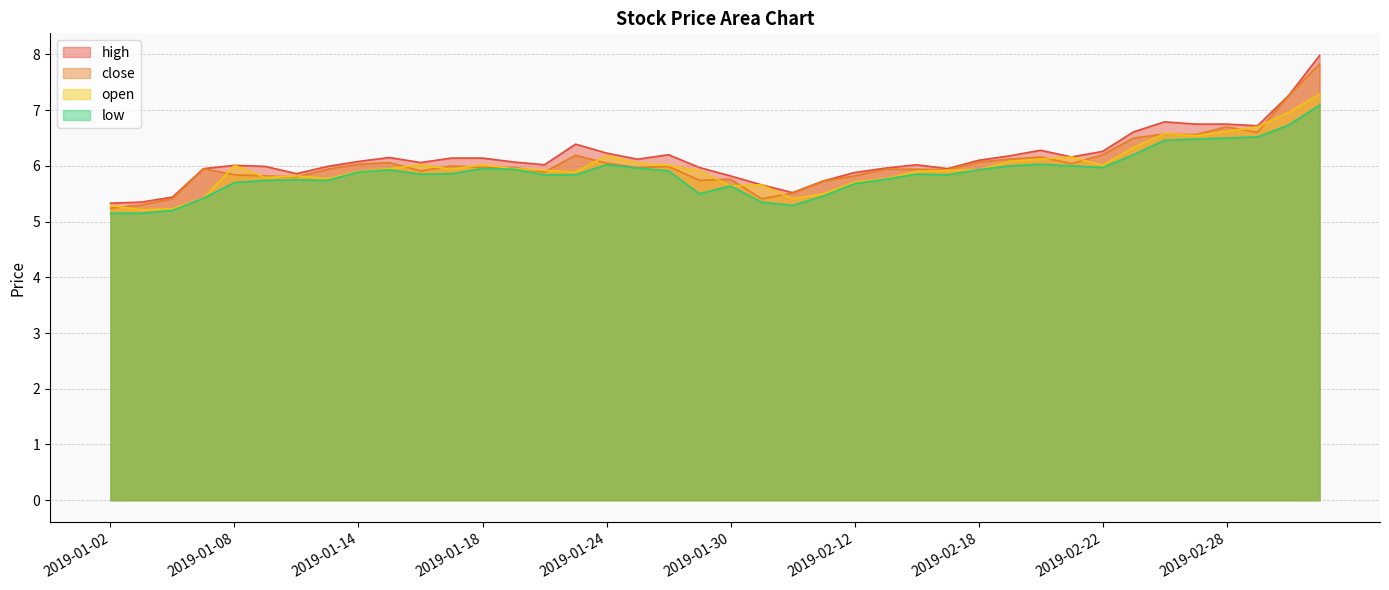

At which category does low reach its first local valley?

2019-01-11